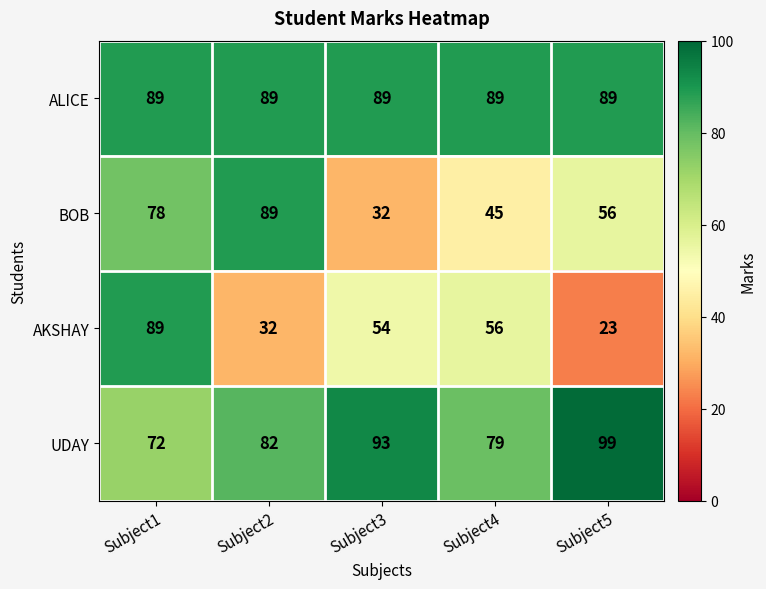

Reading right to left, transcribe all the data shown in this chart.

ALICE: 89	89	89	89	89
BOB: 56	45	32	89	78
AKSHAY: 23	56	54	32	89
UDAY: 99	79	93	82	72